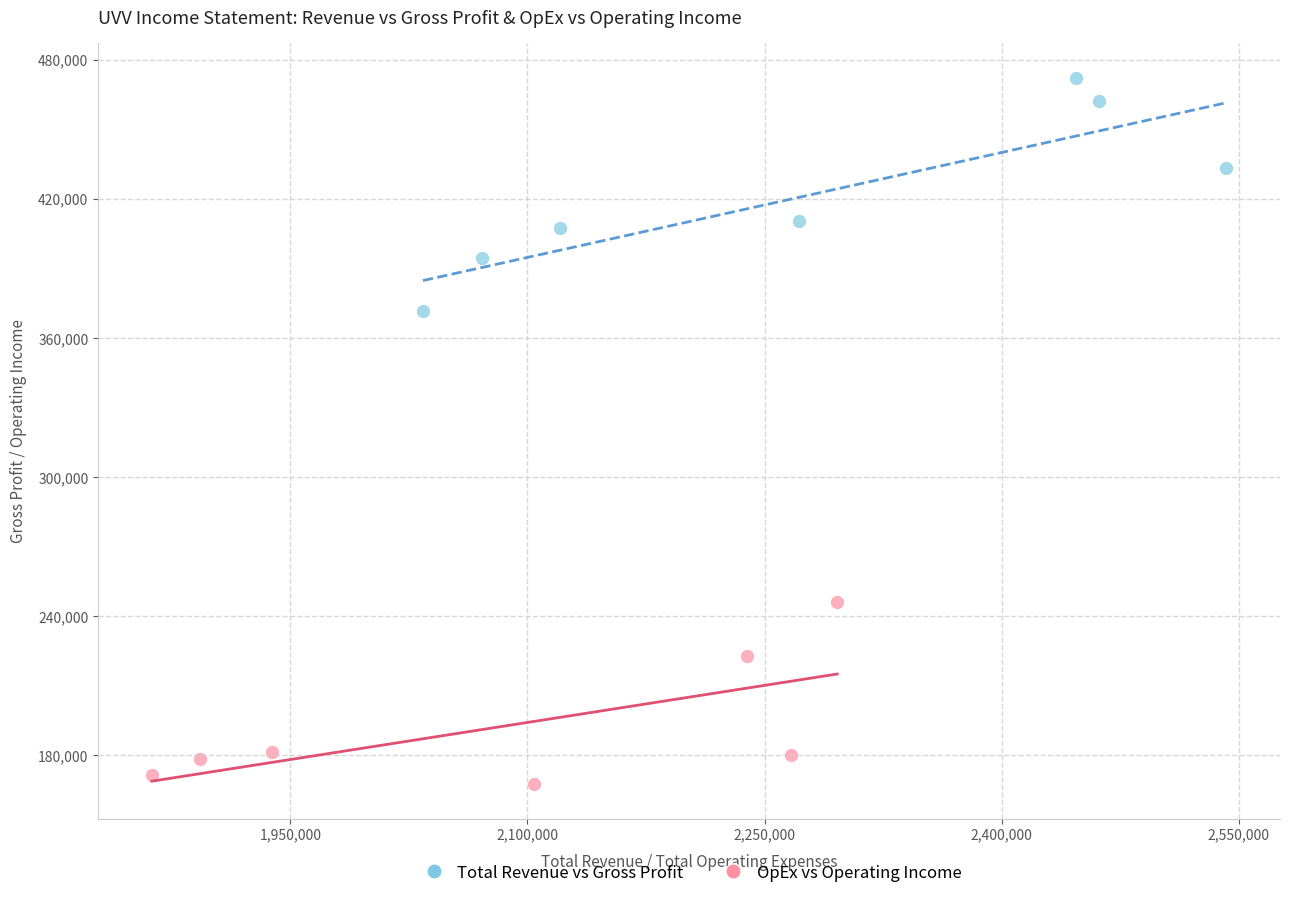

Which series contains the highest Y value?

Total Revenue vs Gross Profit